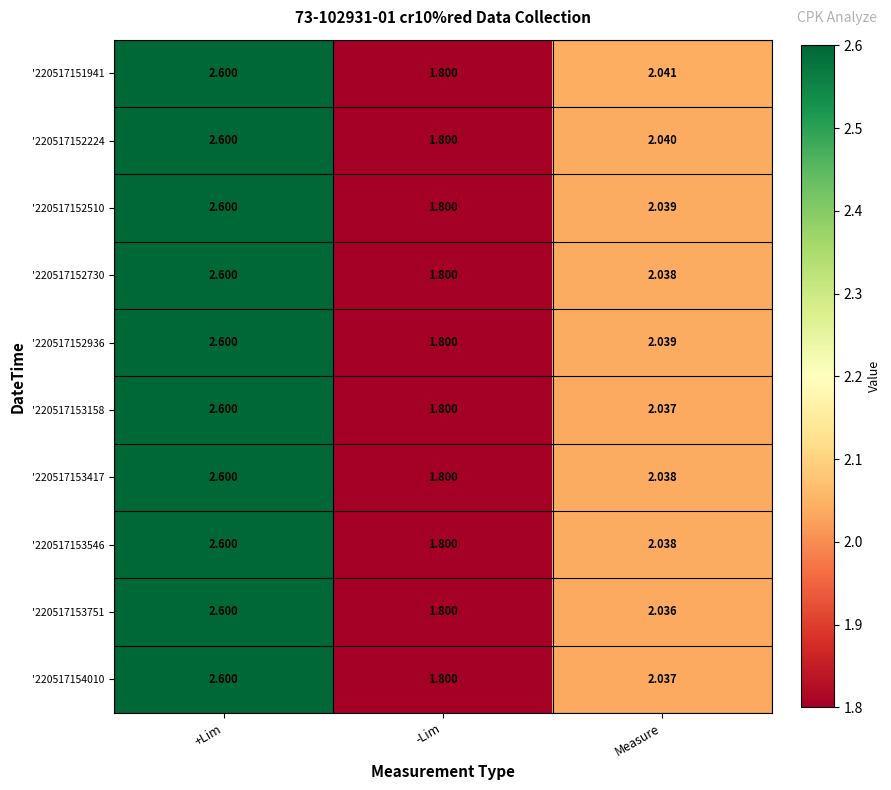

At which label does '220517152510 first exceed 2?

+Lim